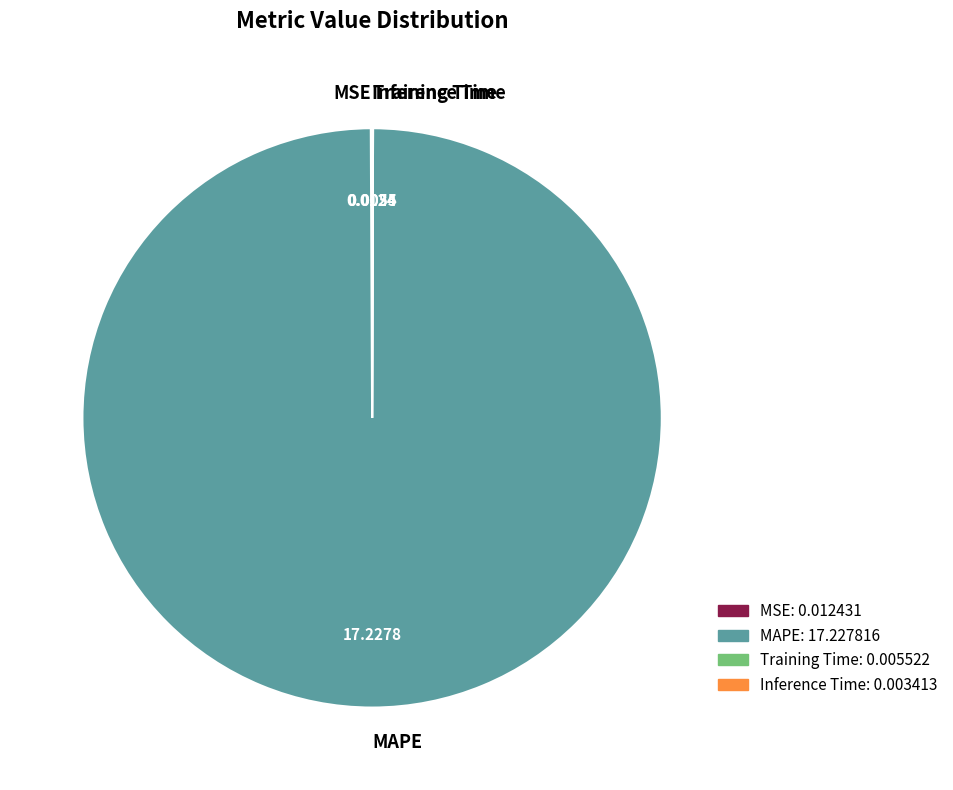

True or false: MAPE accounts for 100% of the total.

True